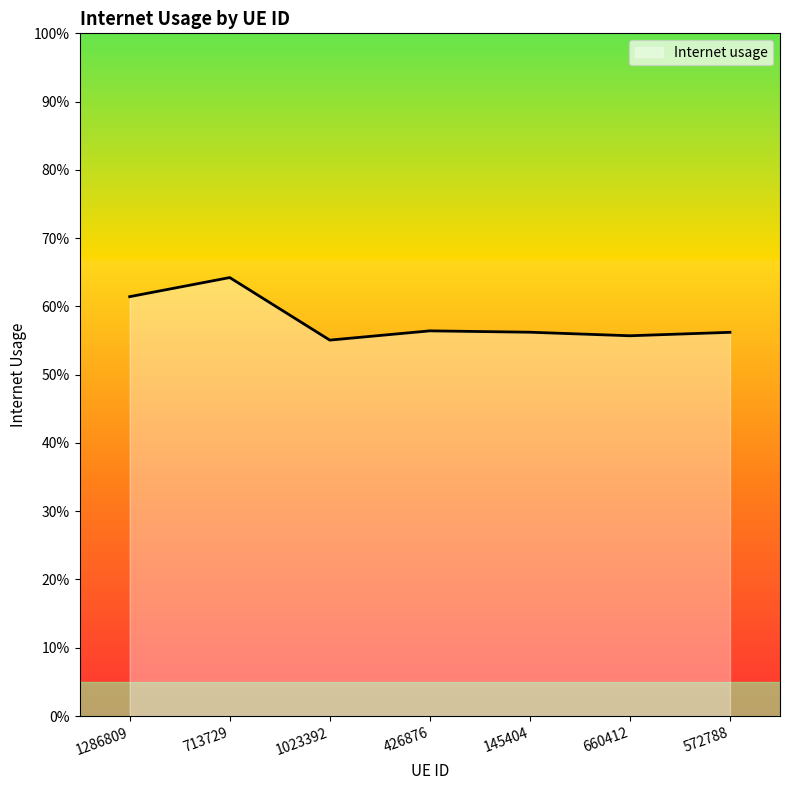

Rank the categories by value from lowest to highest.

1023392, 660412, 572788, 145404, 426876, 1286809, 713729